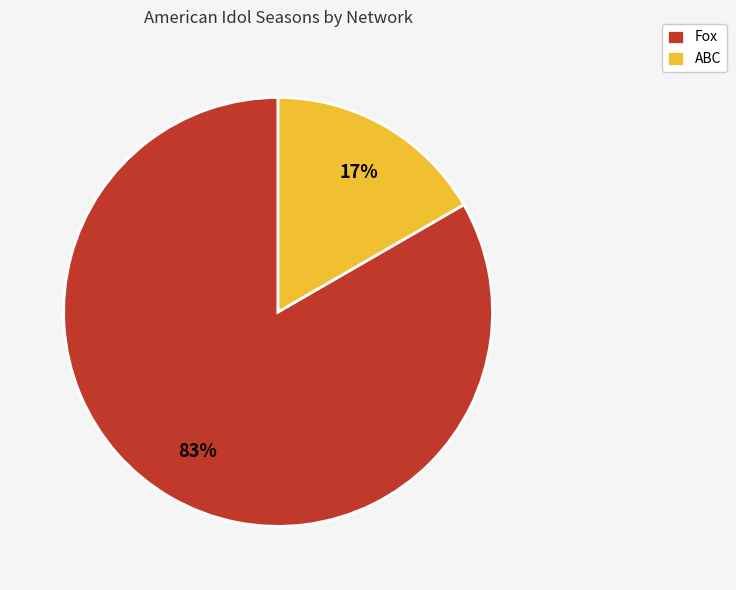

Which category has the biggest portion of the pie?

Fox